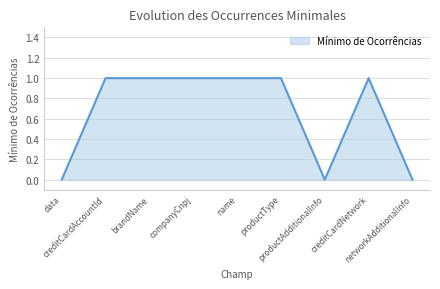

What is the difference between the maximum and minimum values?

1